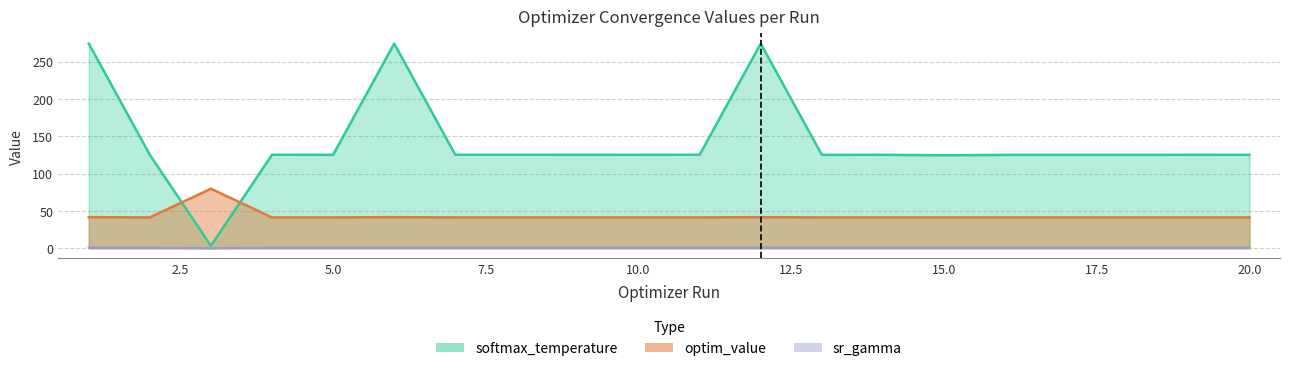

At which label does sr_gamma_human reach its peak?

1